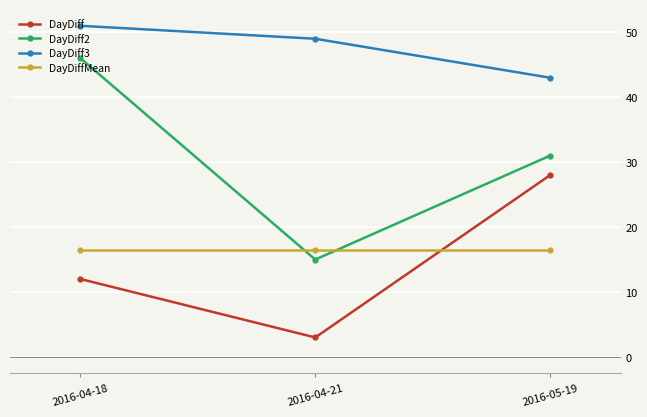

At 2016-05-19, list the series in order from largest to smallest.

DayDiff3, DayDiff2, DayDiff, DayDiffMean